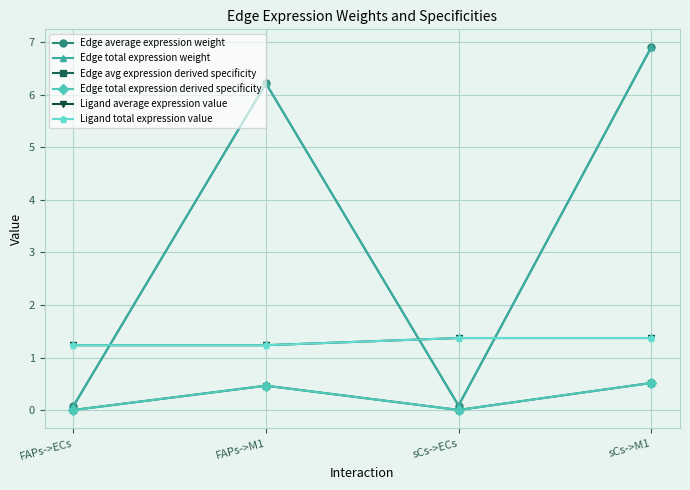

True or false: Edge avg expression derived specificity and Ligand average expression value intersect in this chart.

False